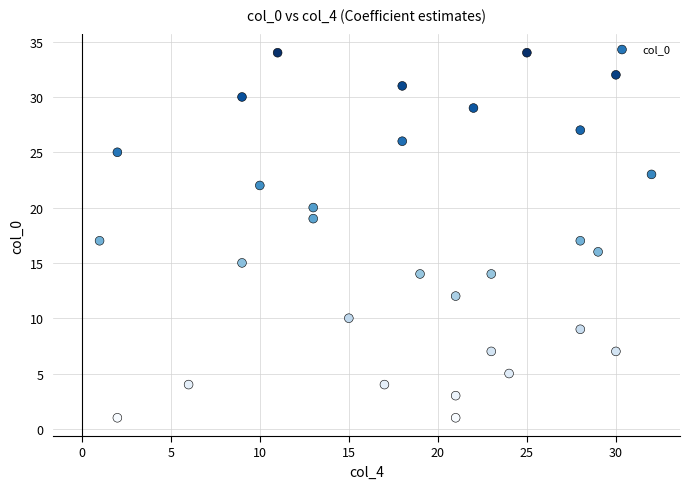

What is the range of X values (max minus min)?

31